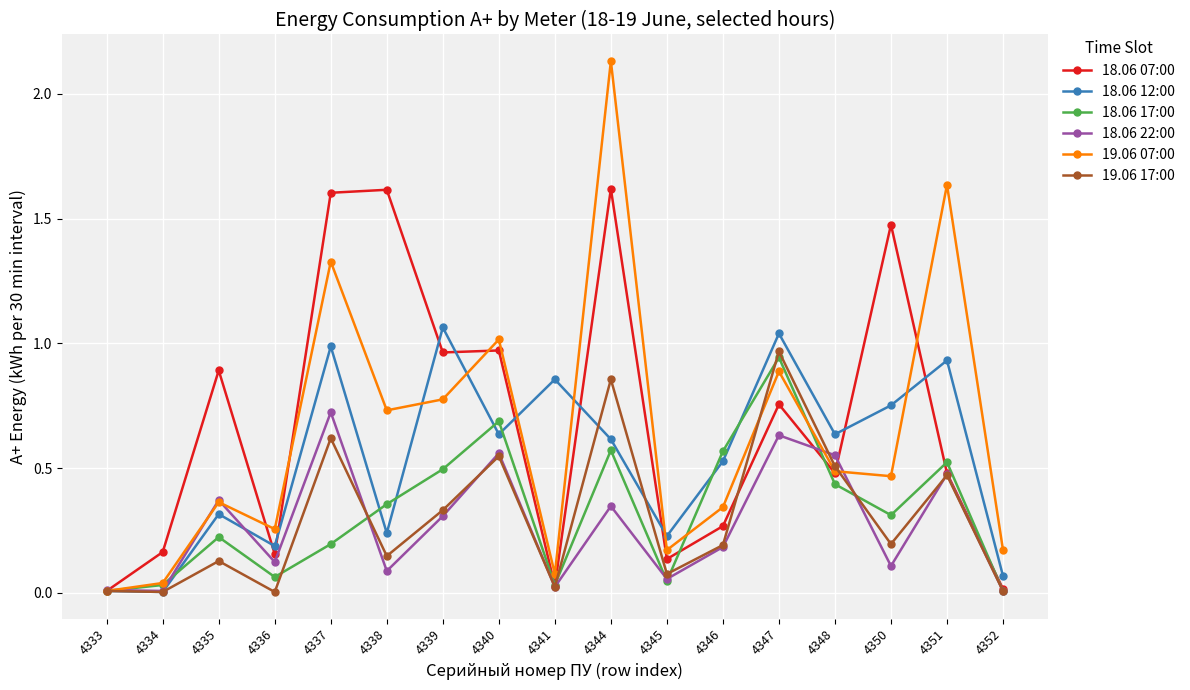

Where is the first local maximum for 19.06 17:00?

4335